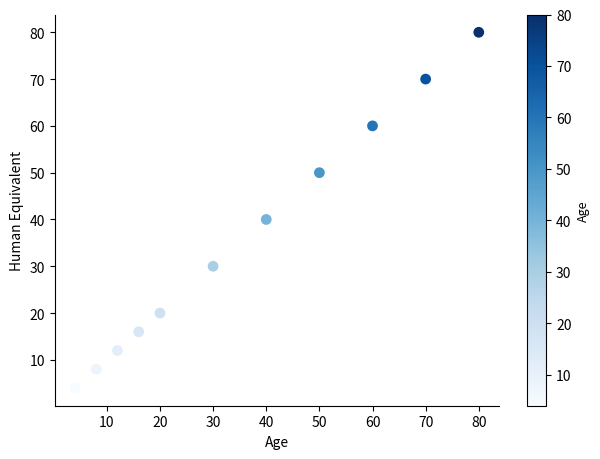

What Y value in the scatter plot is closest to 42?

40